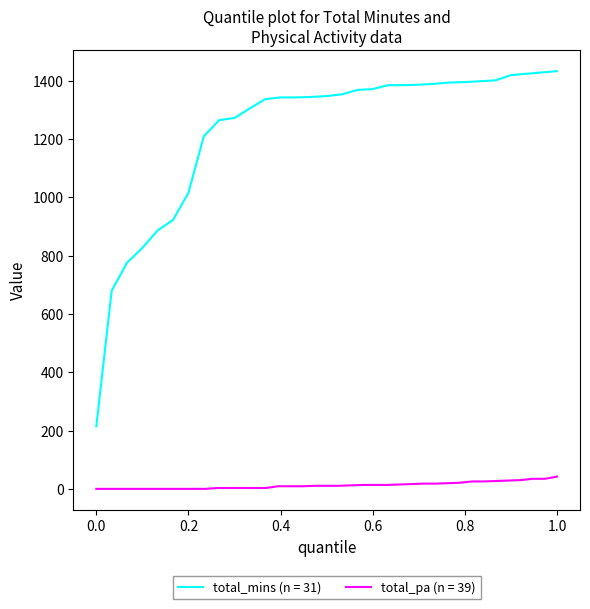

The total_pa series shows 3.3 at 11. True or false?

False